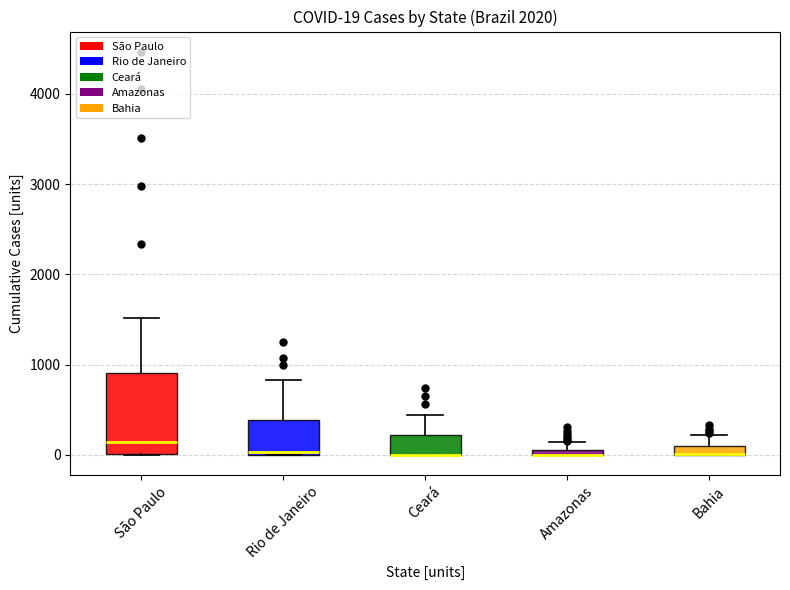

Comparing the boxes themselves (not the whiskers), which one is the tallest?

São Paulo